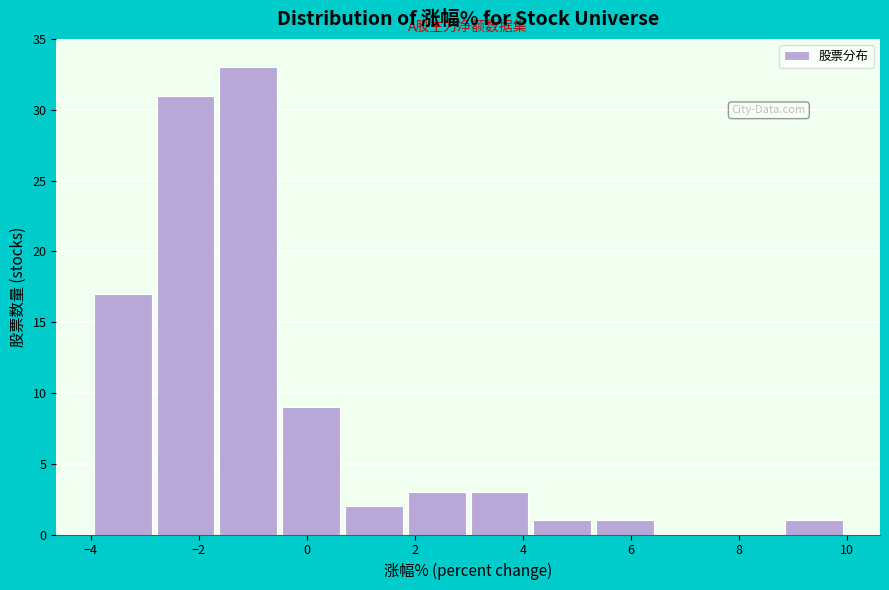

What is the height of the bar covering 8.8 to 10.0 on the x-axis? Neither the bar edges nor the heights are printed on the chart, so give them approximately, as read against the axes.

1